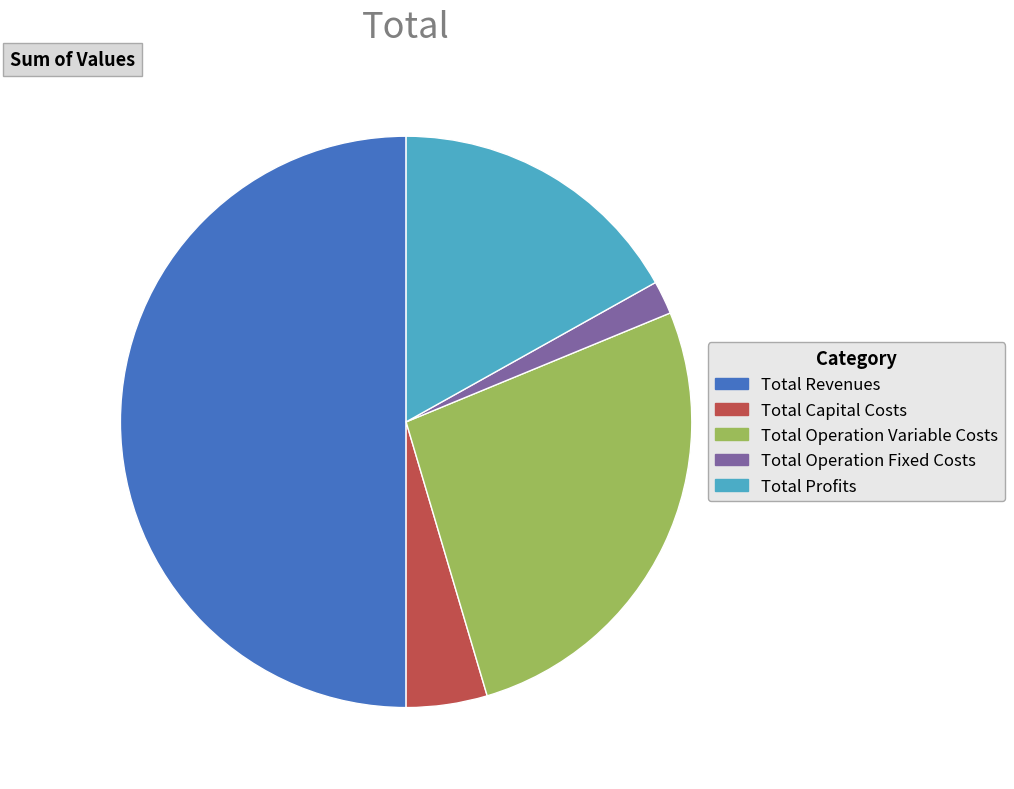

Approximately how many times larger is the value at Total Operation Fixed Costs compared to Total Operation Variable Costs?

0.1